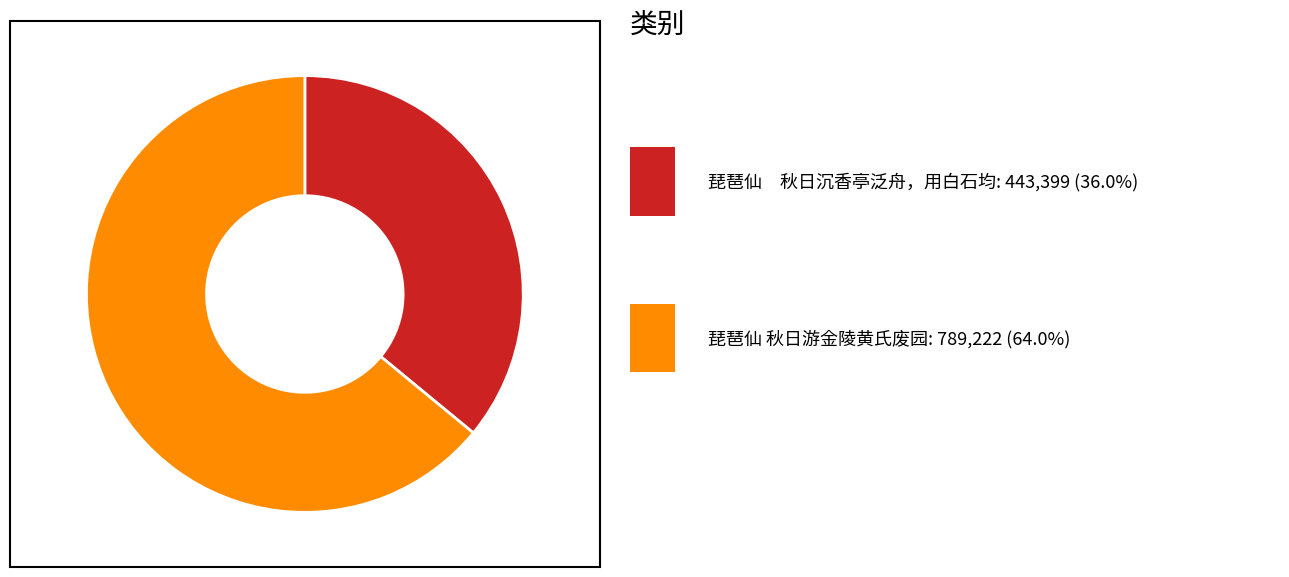

Is there a majority slice in this chart?

Yes